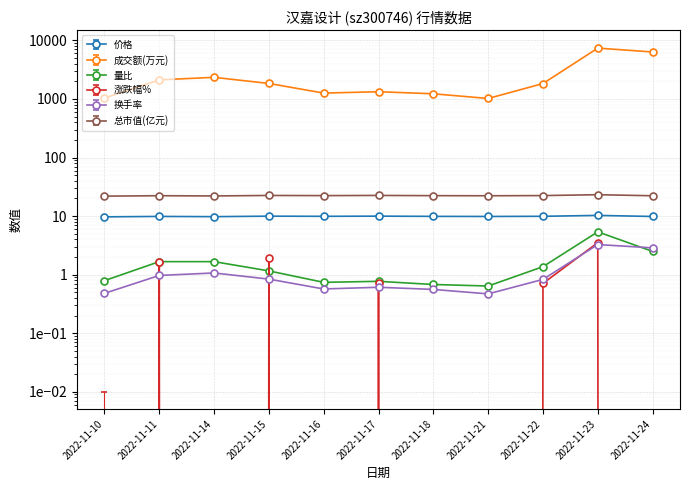

What is the spread (max minus min) of values at 2022-11-23?

7385.7